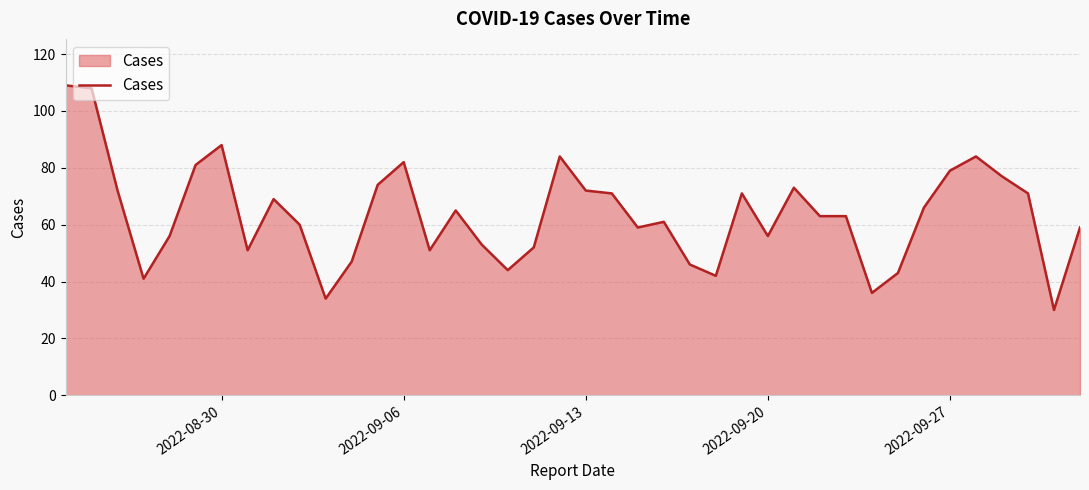

What is the greatest value displayed?

109